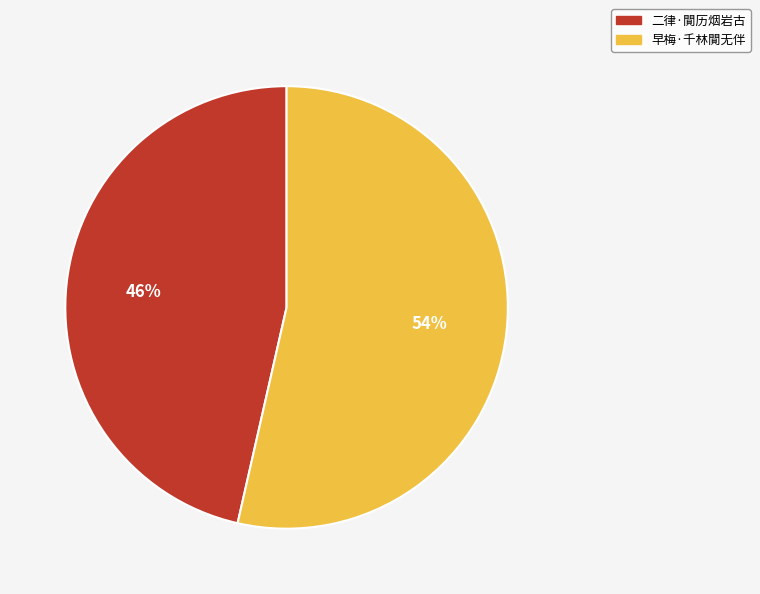

What percentage is the 二律·閴历烟岩古 slice, to the nearest percent?

46%